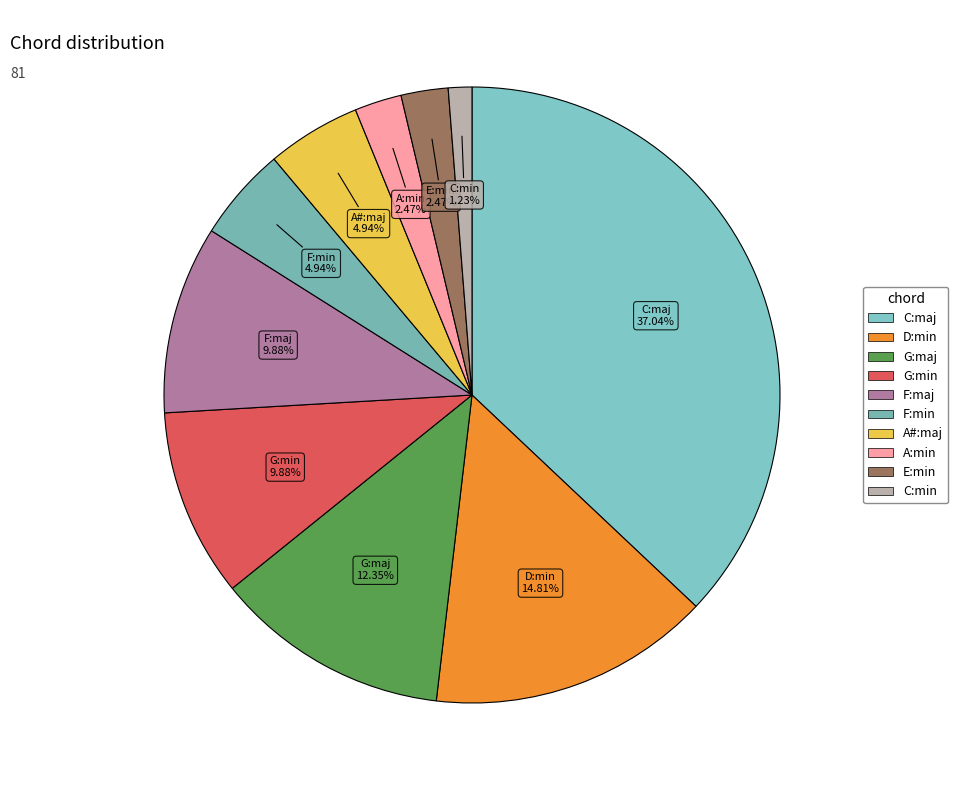

Which slice is the smallest?

C:min